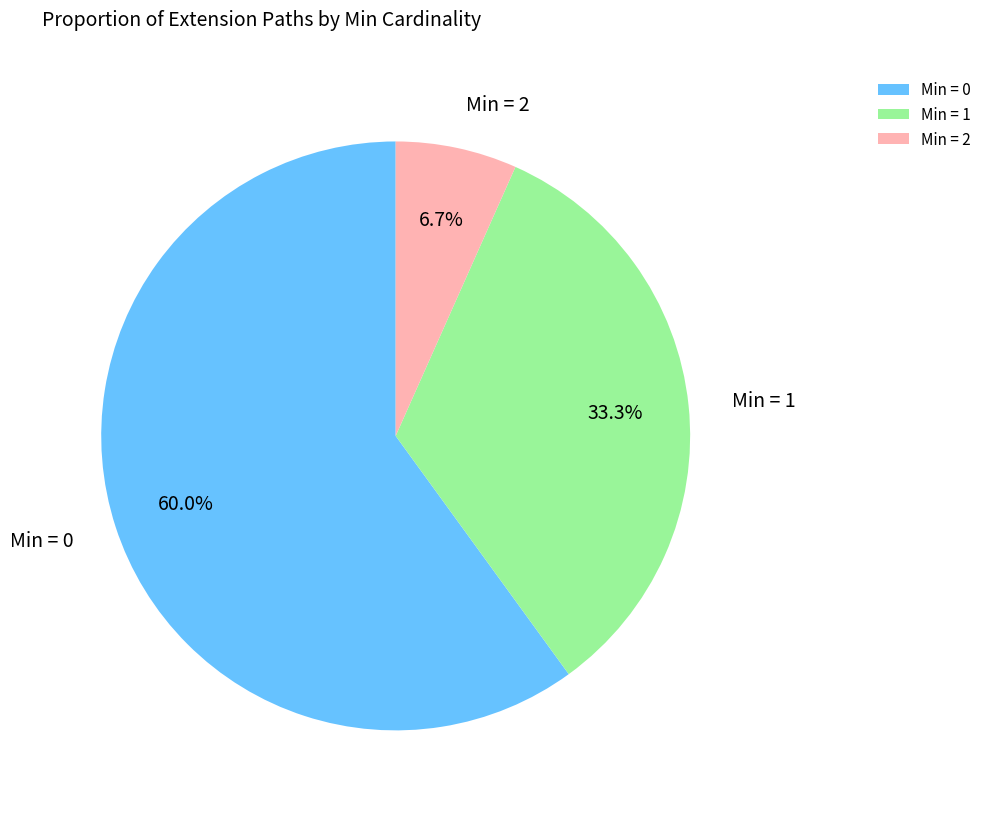

Rank the categories by value from lowest to highest.

Min = 2, Min = 1, Min = 0